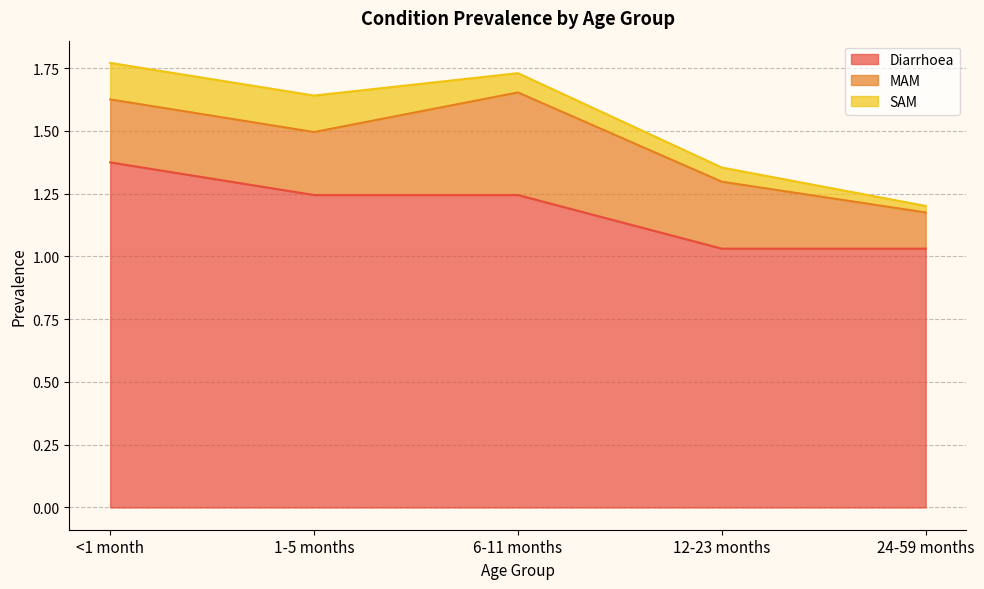

At which category does the chart reach its peak across all series?

<1 month